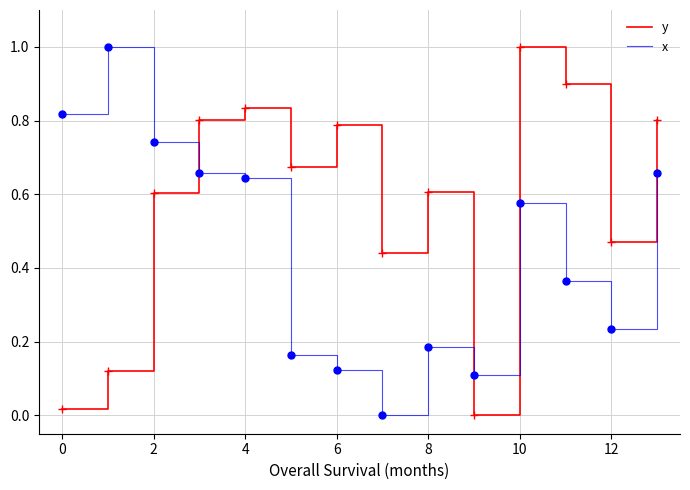

True or false: x and y cross at least once.

True